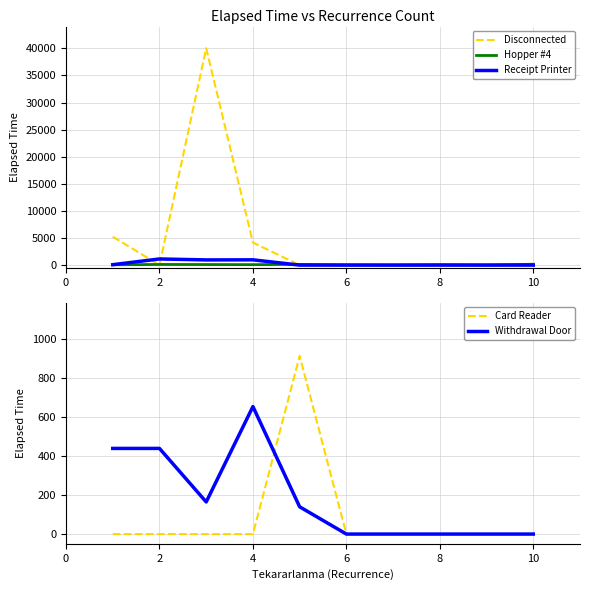

In Withdrawal Door, how many points are higher than both neighbors (excluding endpoints)?

1